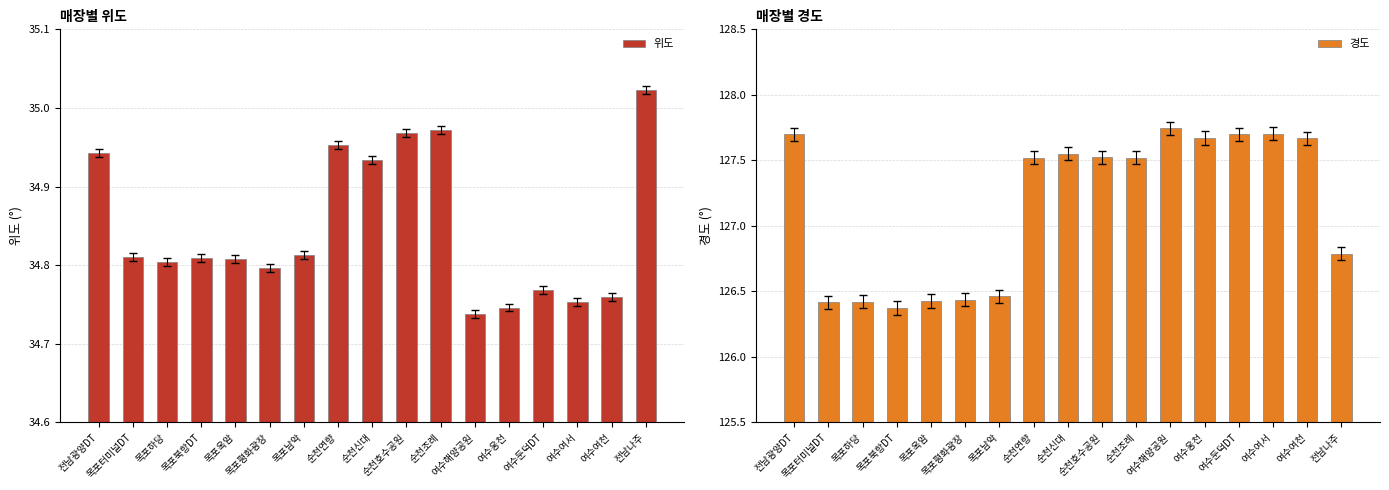

What is the sum of the 경도 values at 순천호수공원 and 여수웅천?

255.2